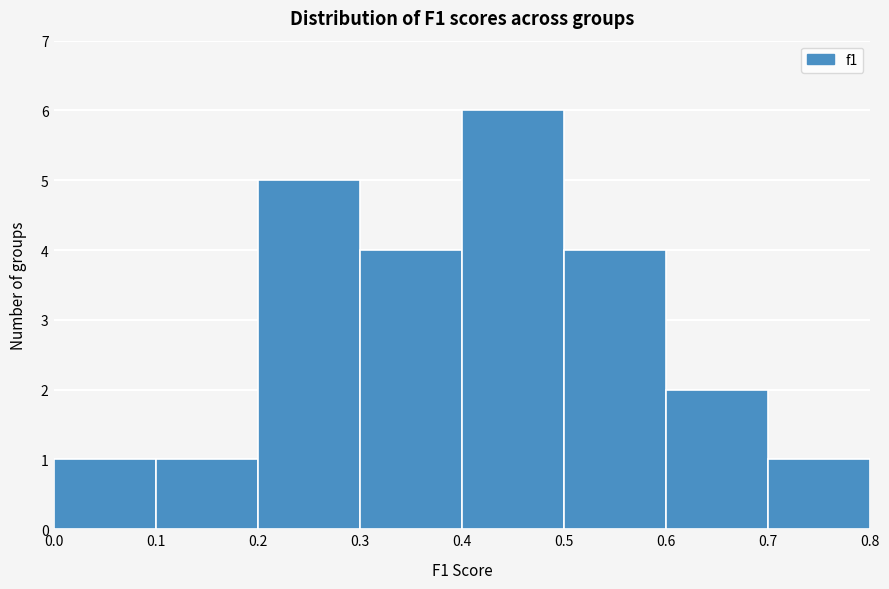

Reading left to right, list every bar in this chart as the range it spans on the x-axis followed by its height. The values are not printed on the chart, so give them approximately, as read against the axis.

0.0 to 0.1: 1
0.1 to 0.2: 1
0.2 to 0.3: 5
0.3 to 0.4: 4
0.4 to 0.5: 6
0.5 to 0.6: 4
0.6 to 0.7: 2
0.7 to 0.8: 1